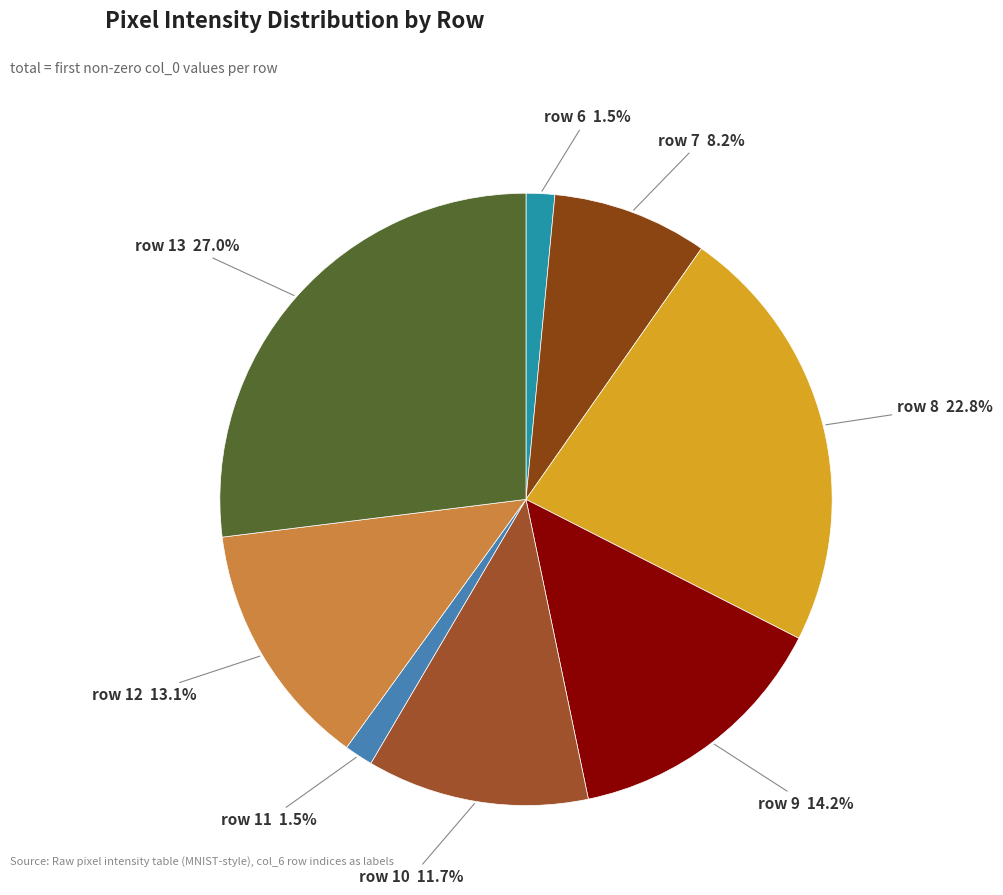

What is the largest slice in the pie chart?

row 13